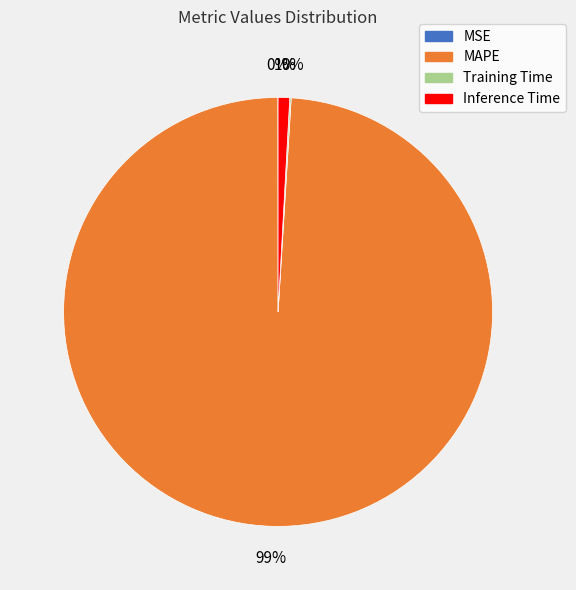

What percentage is the Inference Time slice, to the nearest percent?

1%